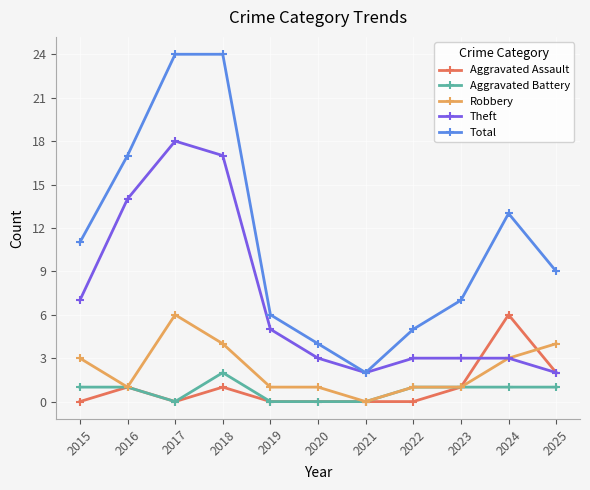

At which label does Robbery first exceed 1?

2015